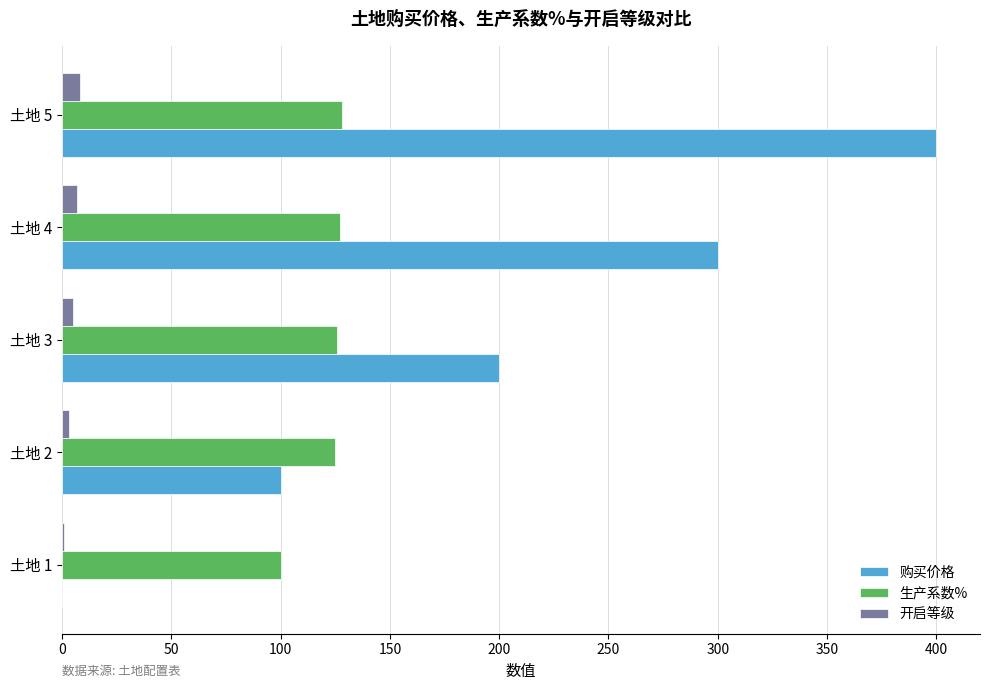

What is the average value of the 购买价格 series?

200